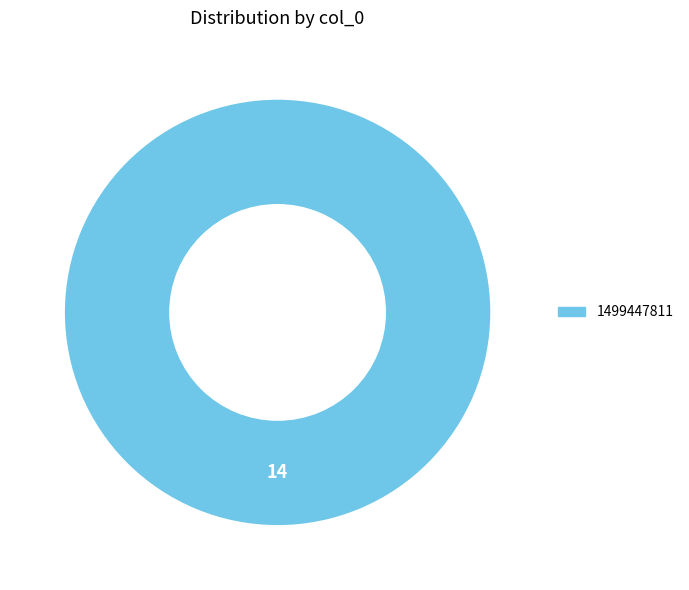

Is there a majority slice in this chart?

Yes